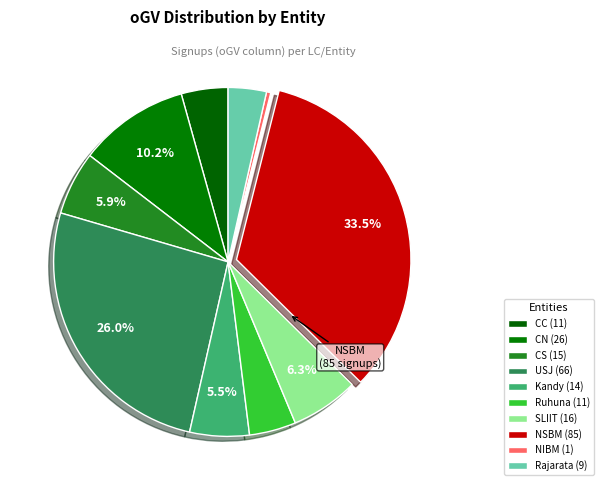

To the nearest percent, what is the combined percentage of SLIIT and Kandy?

12%